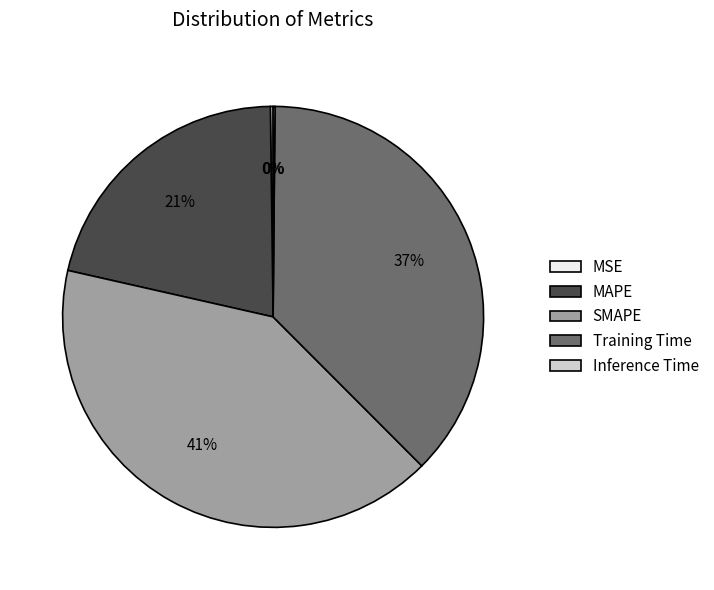

What percentage is the SMAPE slice, to the nearest percent?

41%